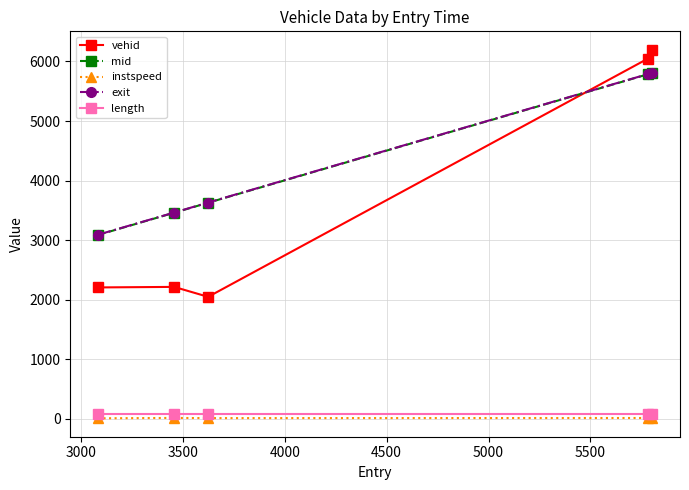

True or false: instspeed and exit cross at least once.

False